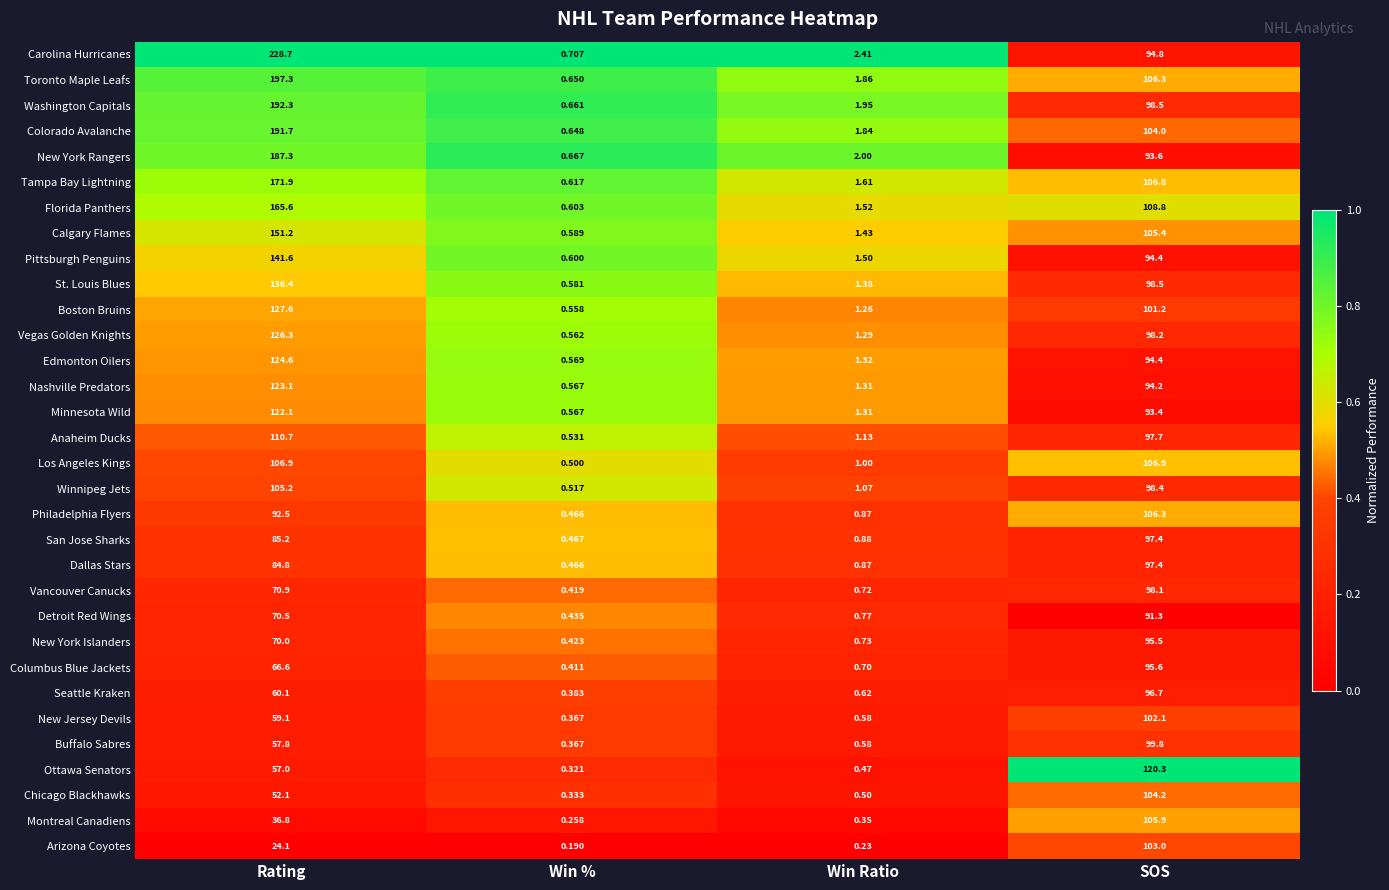

Between Win % and Win Ratio, which series saw the biggest shift?

Carolina Hurricanes